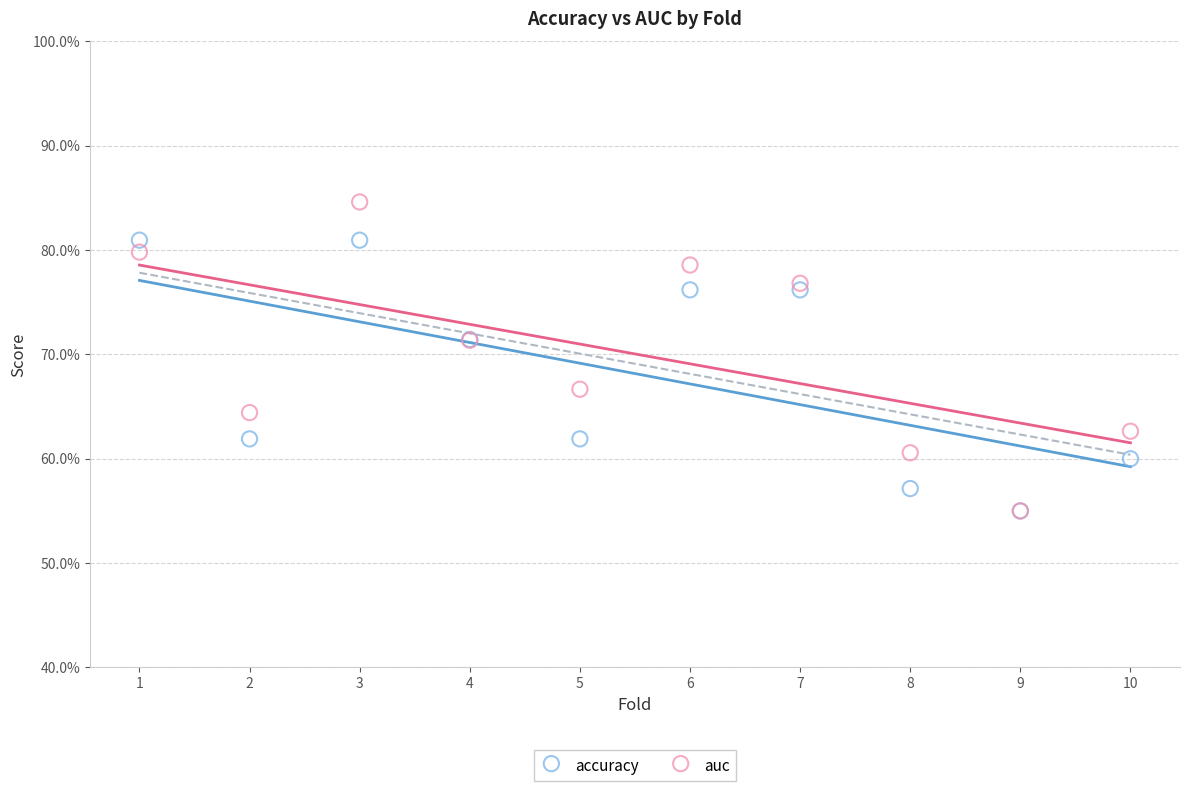

What are all the series names shown in the legend?

accuracy, auc